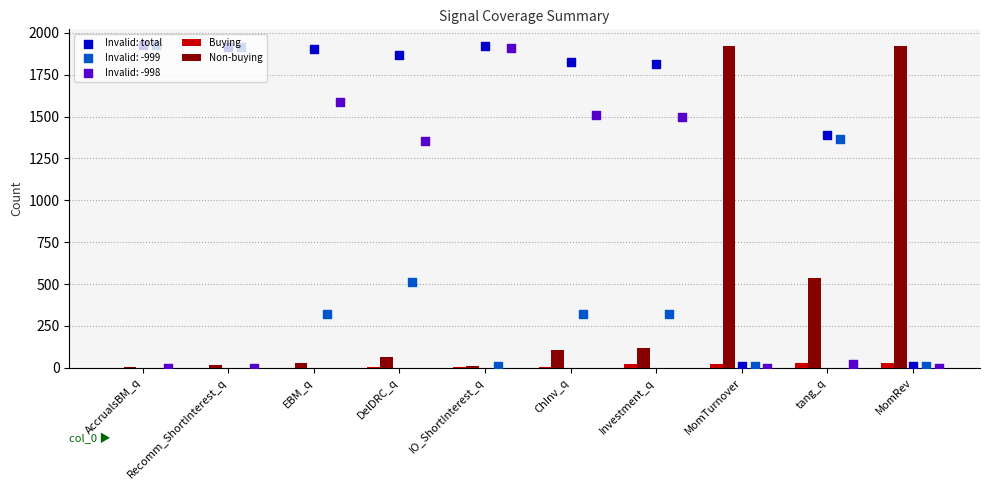

Which series has the largest total across all categories?

Invalid: total